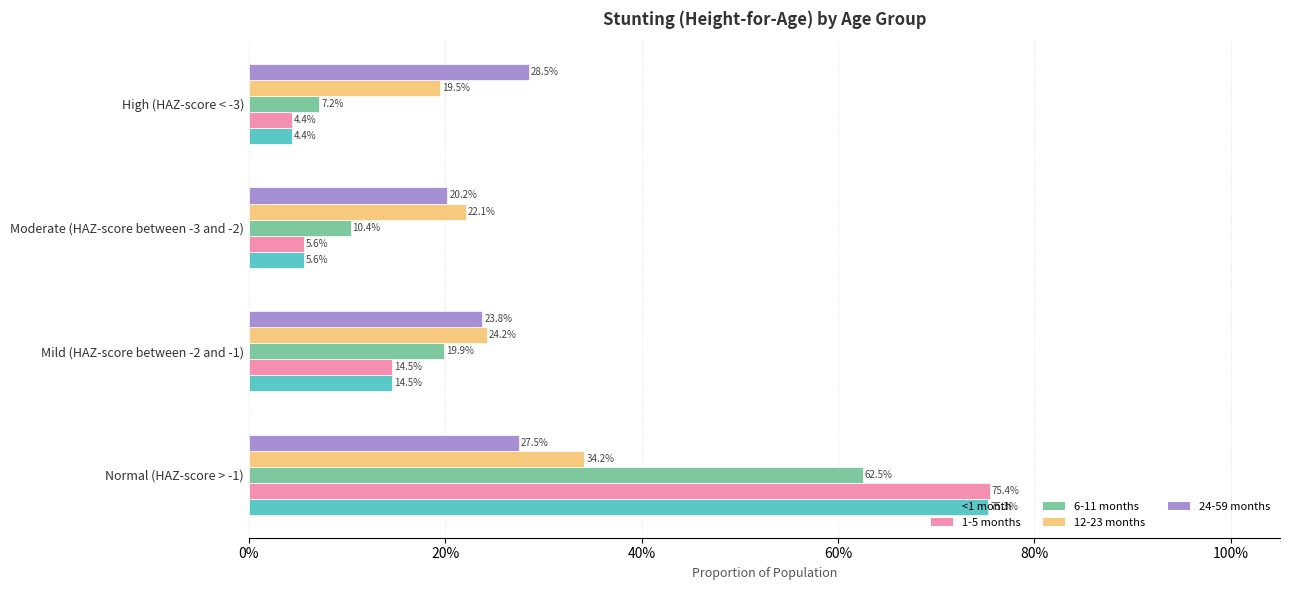

Reading left to right, extract all data points from this chart.

<1 month: 0%=0.8	20%=0.1	40%=0.1	60%=0.0
1-5 months: 0%=0.8	20%=0.1	40%=0.1	60%=0.0
6-11 months: 0%=0.6	20%=0.2	40%=0.1	60%=0.1
12-23 months: 0%=0.3	20%=0.2	40%=0.2	60%=0.2
24-59 months: 0%=0.3	20%=0.2	40%=0.2	60%=0.3